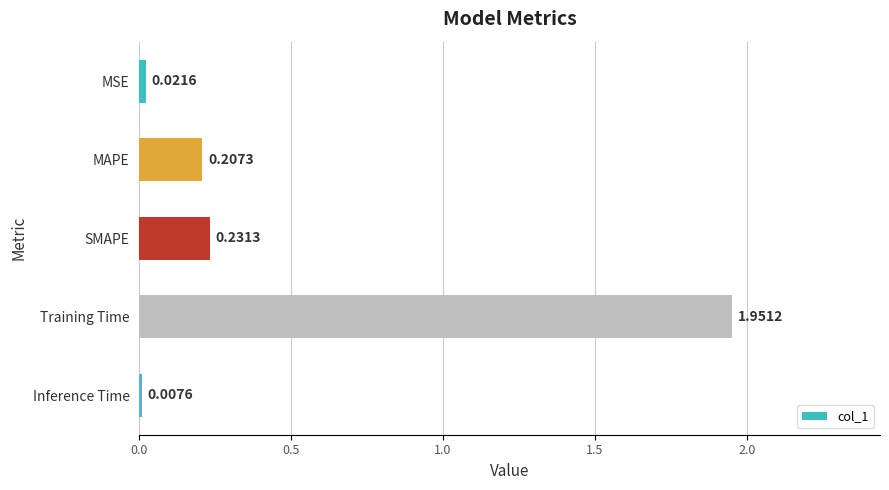

Which label corresponds to the largest value in the chart?

Training Time